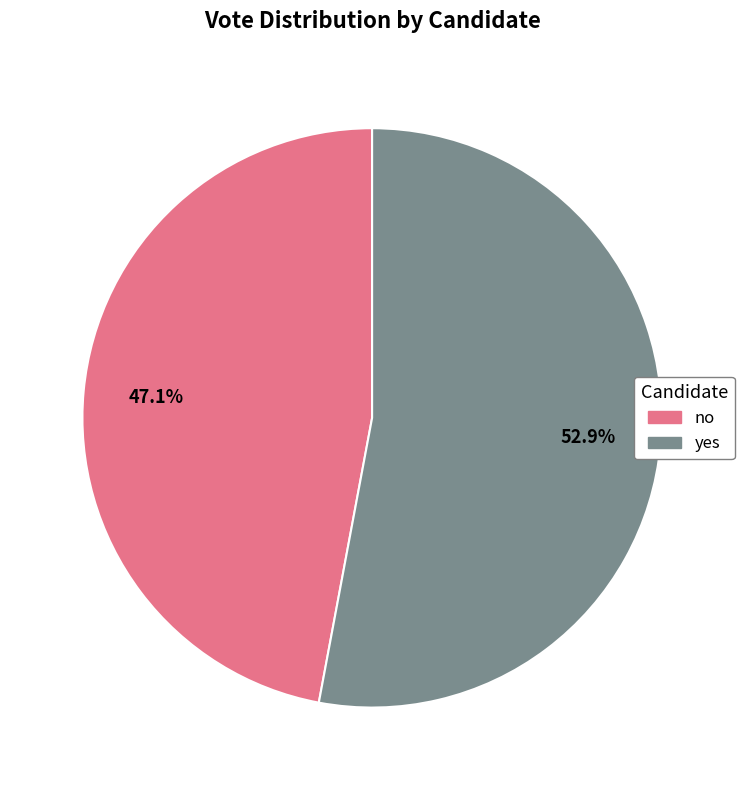

To the nearest percent, what portion does yes represent?

53%